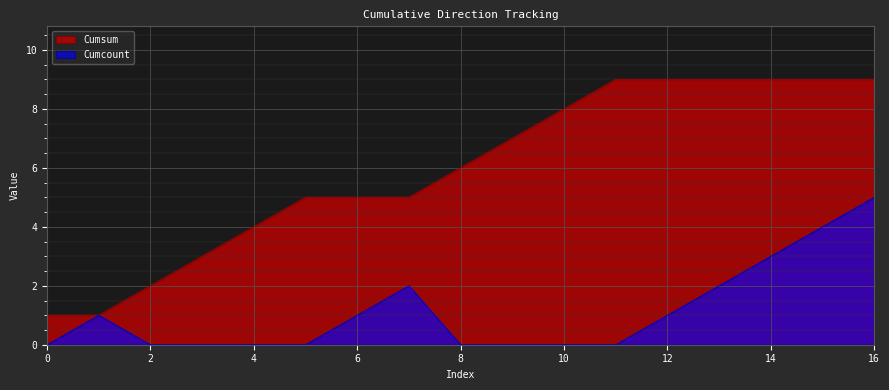

True or false: Cumsum and Cumcount intersect in this chart.

False